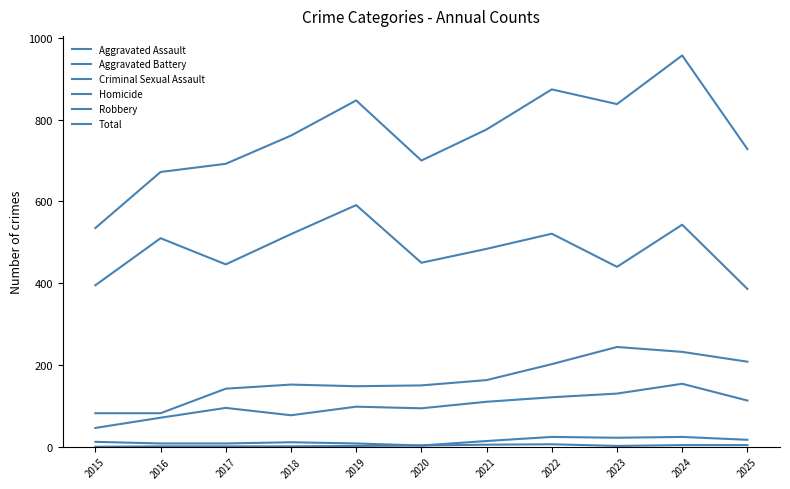

How many lines are shown in the chart?

6